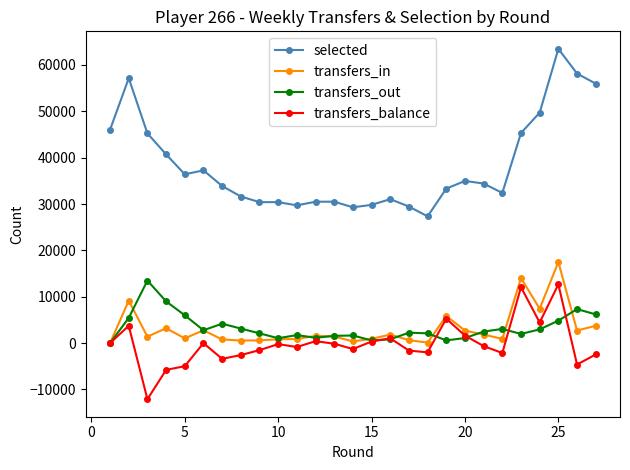

What is the difference between the maximum and minimum values in the selected series?

36138